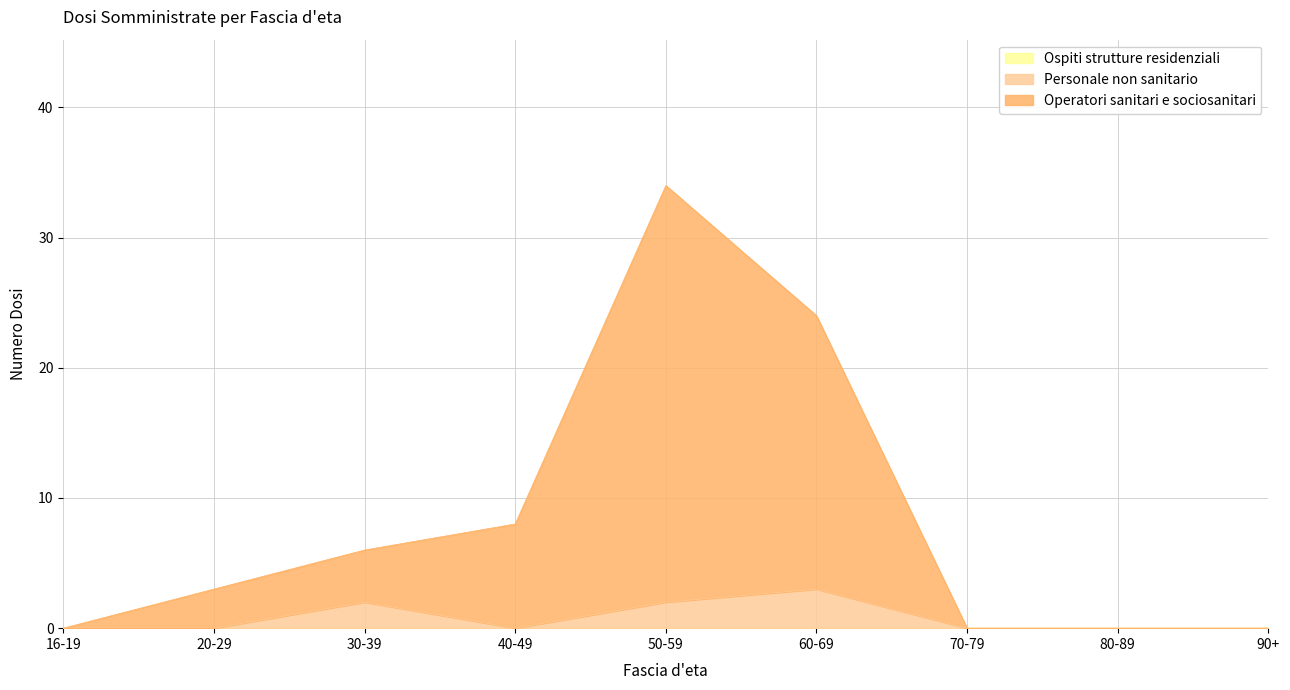

What position from the left is 70-79?

7